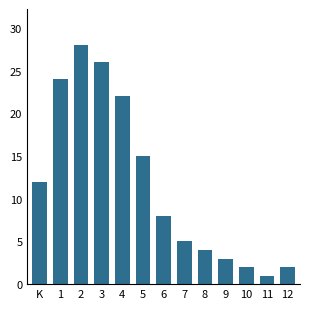

Reading right to left, extract all data points from this chart.

12=2	11=1	10=2	9=3	8=4	7=5	6=8	5=15	4=22	3=26	2=28	1=24	K=12